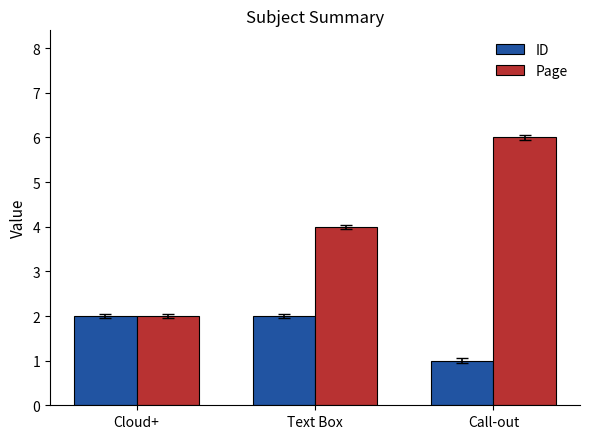

List the series in order of their overall mean, lowest first.

ID, Page